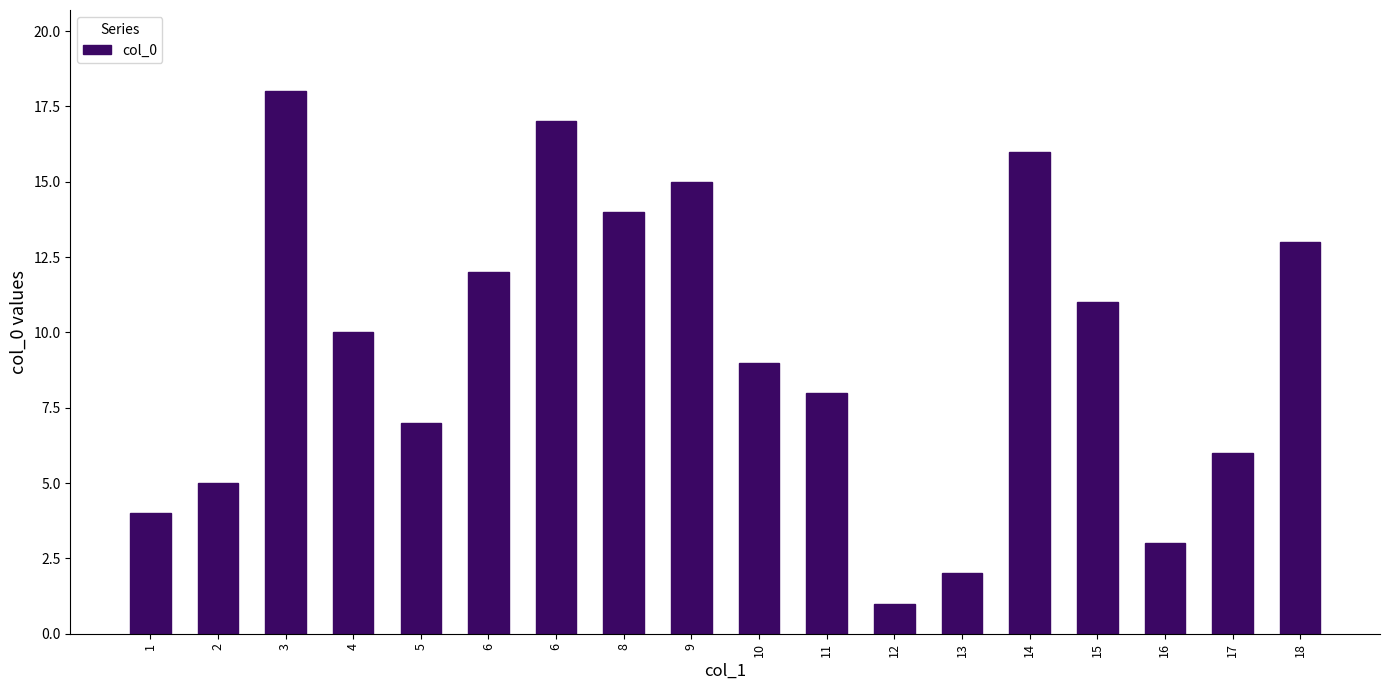

Are the bars horizontal?

No